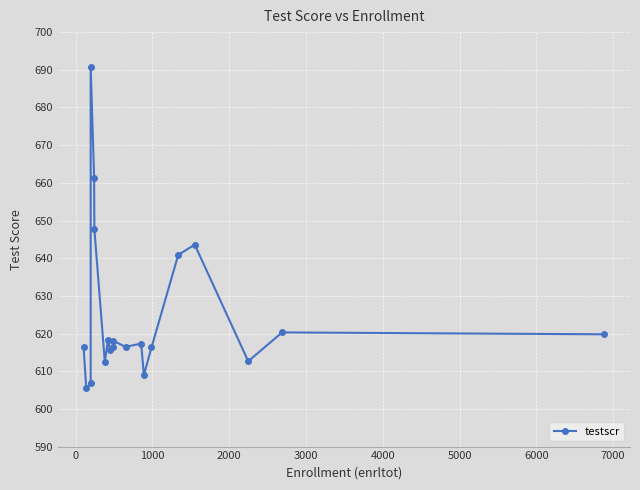

How many data points does each series have?

20